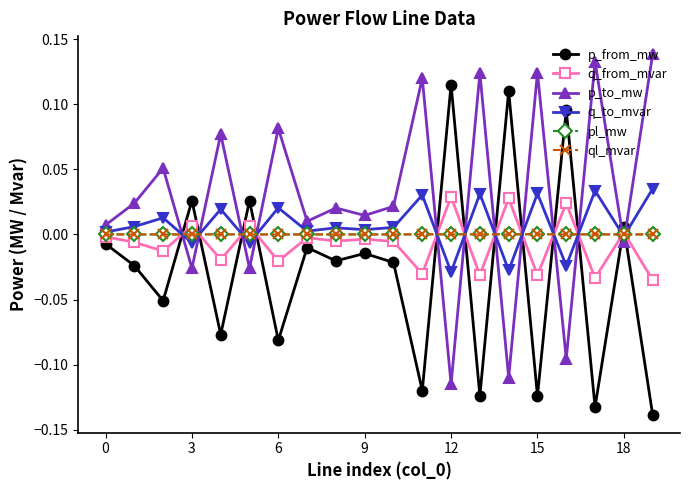

True or false: p_from_mw has more than 0 interior local peaks.

True